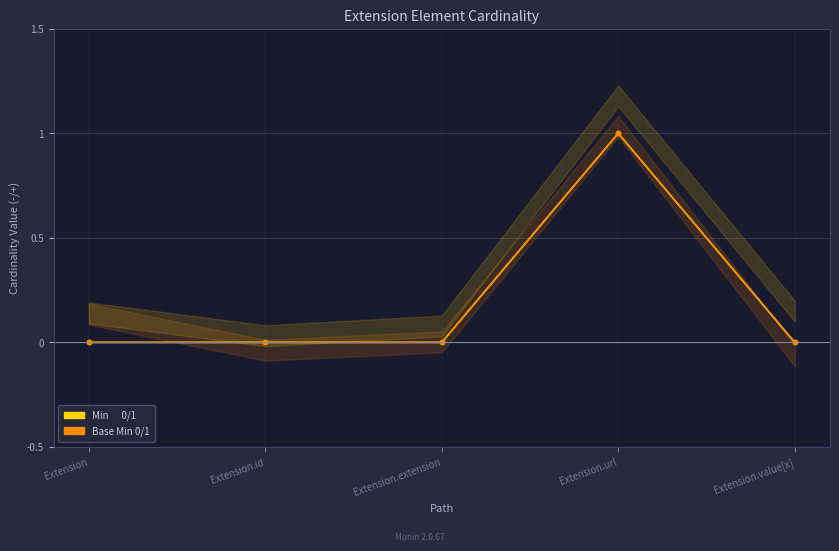

True or false: Min has a value of 0 at Extension.value[x].

True